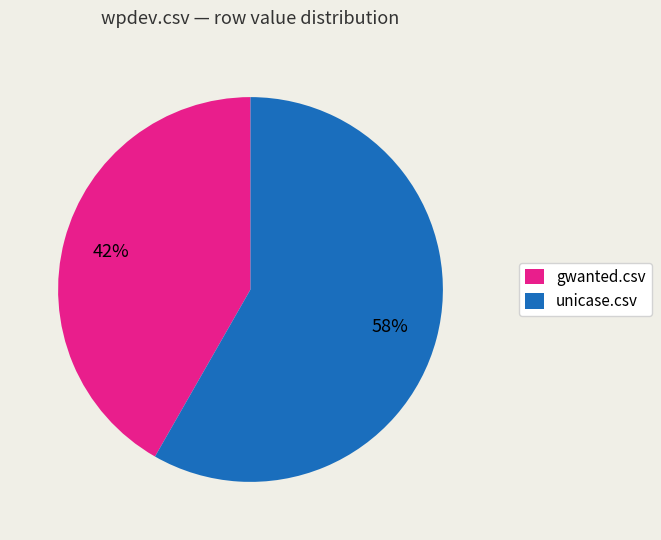

To the nearest percent, what is the average slice percentage?

50%